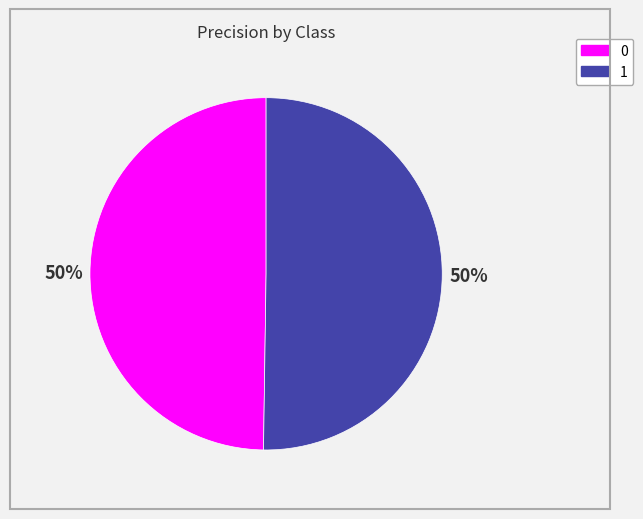

True or false: 1 accounts for 57% of the total.

False